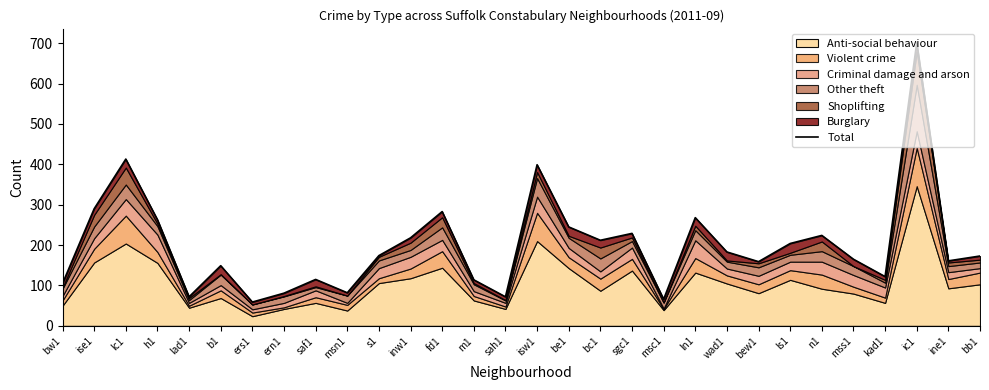

How many data points are above 174?

14